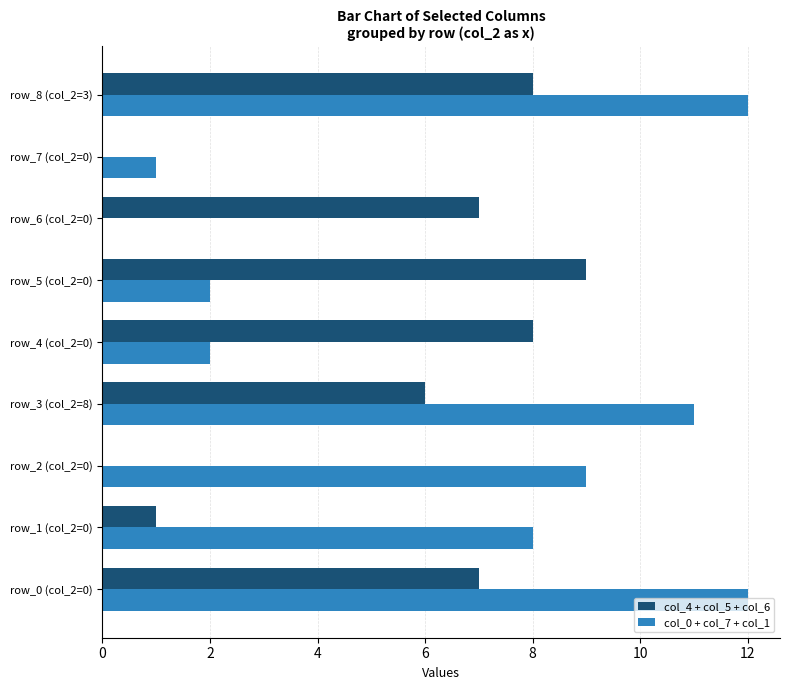

Is it true that col_0 + col_7 + col_1 equals 0 at row_6 (col_2=0)?

True